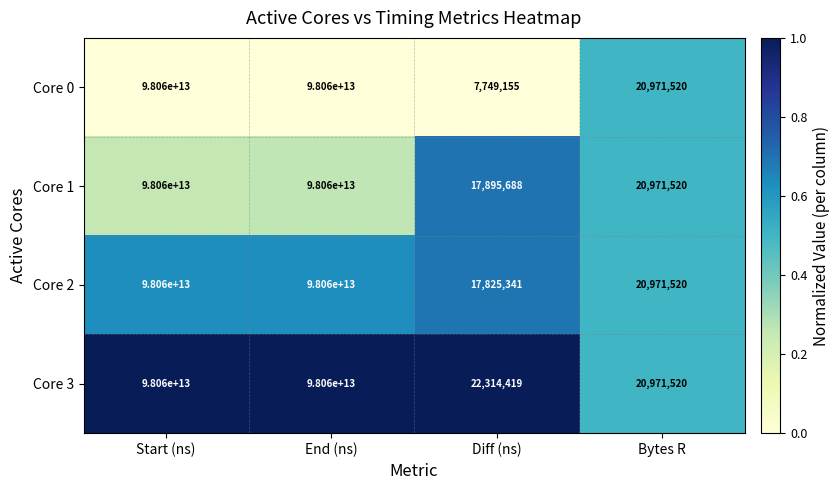

Which series has the widest spread of values?

Core 0